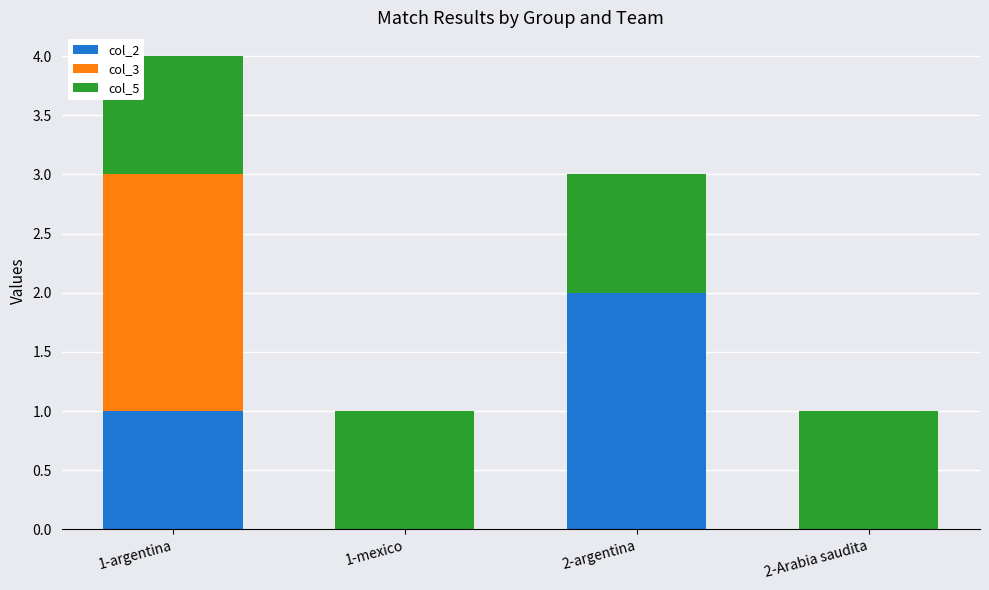

True or false: col_2 has a value of 2 at 1-argentina.

False